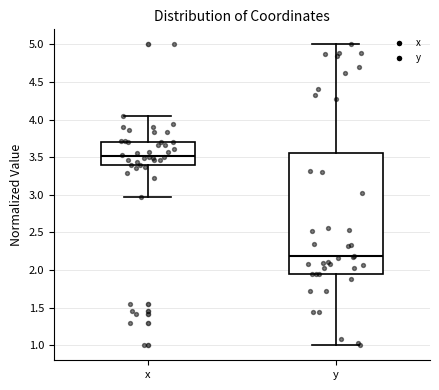

Reading left to right, read every box against the y-axis: the position of its median line, the range the box covers, and the ends of its whiskers. The values are not printed on the chart, so give them approximately, as read against the axis.

x: median 3.50, box 3.40 to 3.70, whiskers 2.95 to 4.05
y: median 2.20, box 1.95 to 3.55, whiskers 1.00 to 5.00